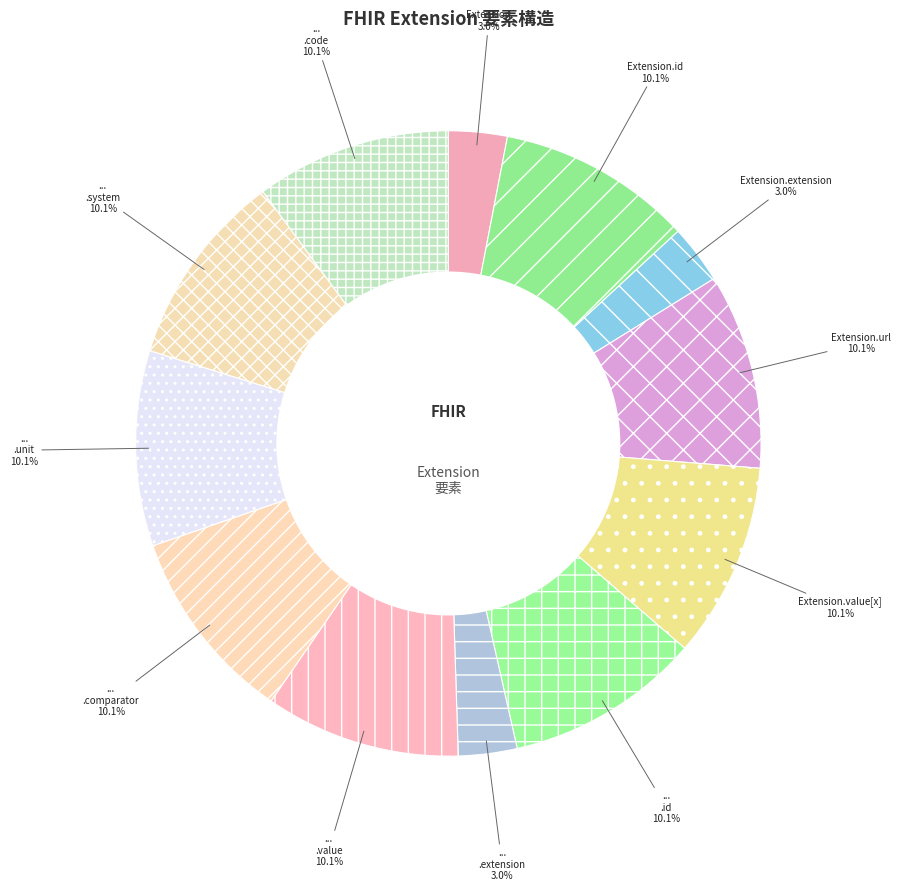

How many segments does this pie chart have?

12